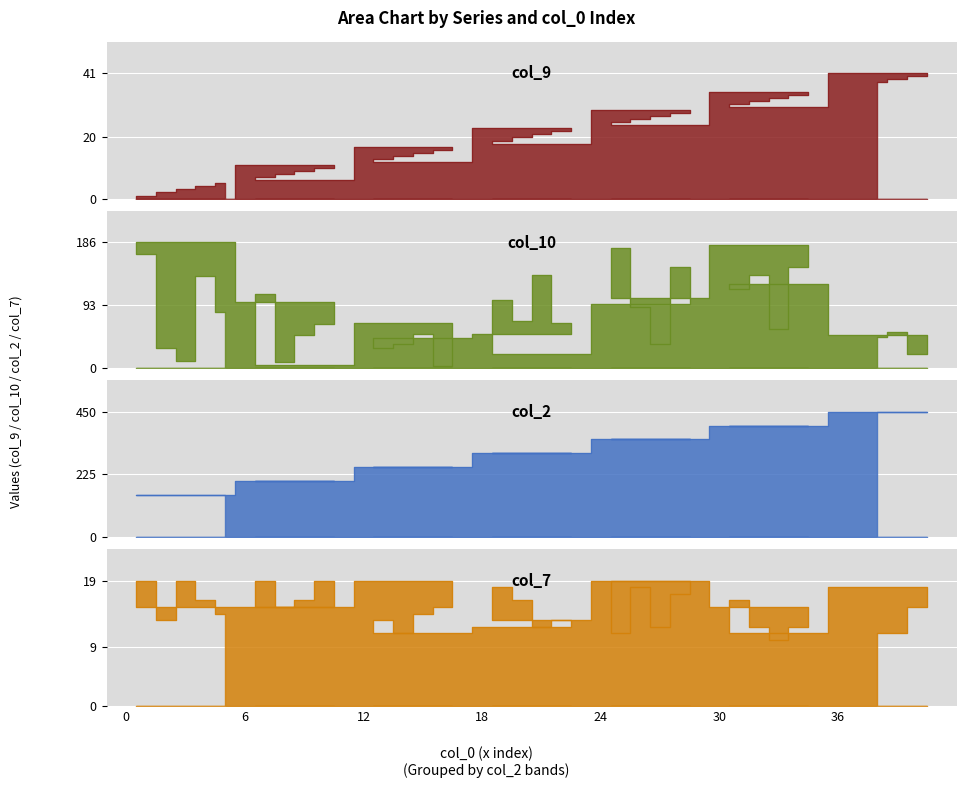

True or false: col_2 has more than 2 interior local peaks.

False